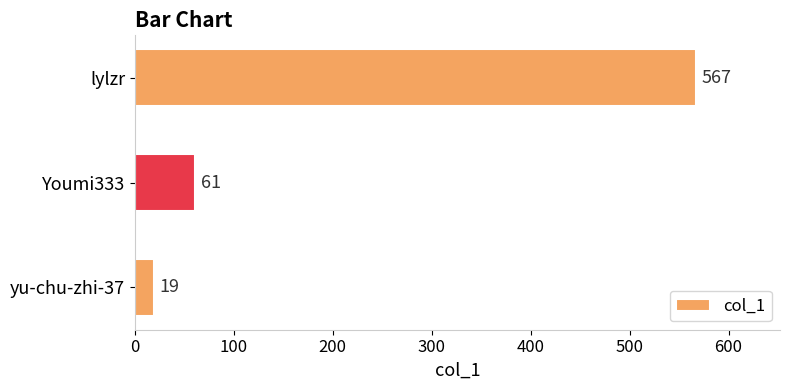

True or false: the data shows 567 at lylzr.

True